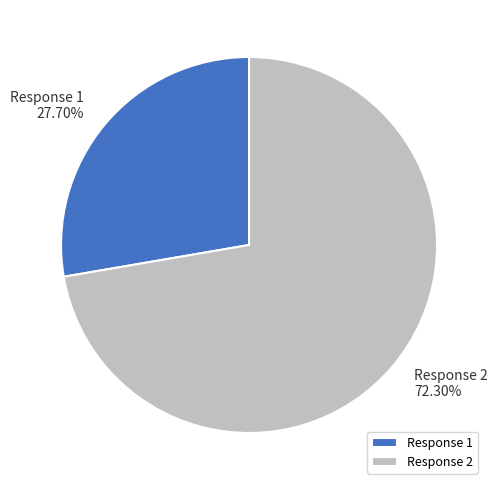

Do Response 2 and Response 1 together represent more than half of the pie?

Yes